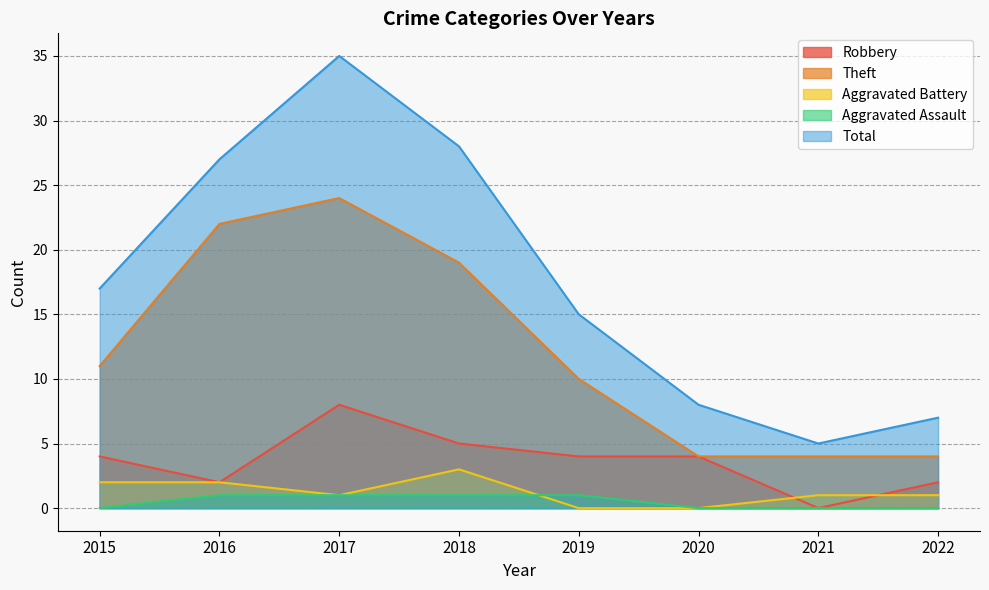

Which series has the largest total across all categories?

Total